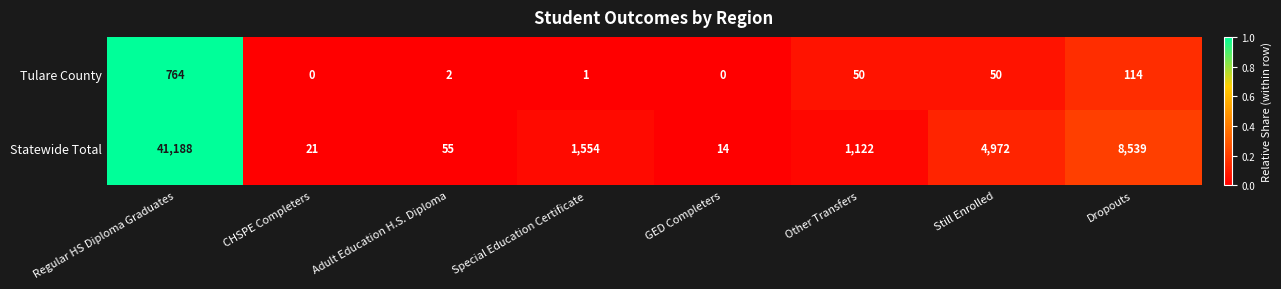

What is the difference between the Tulare County values at Adult Education H.S. Diploma and Regular HS Diploma Graduates?

762